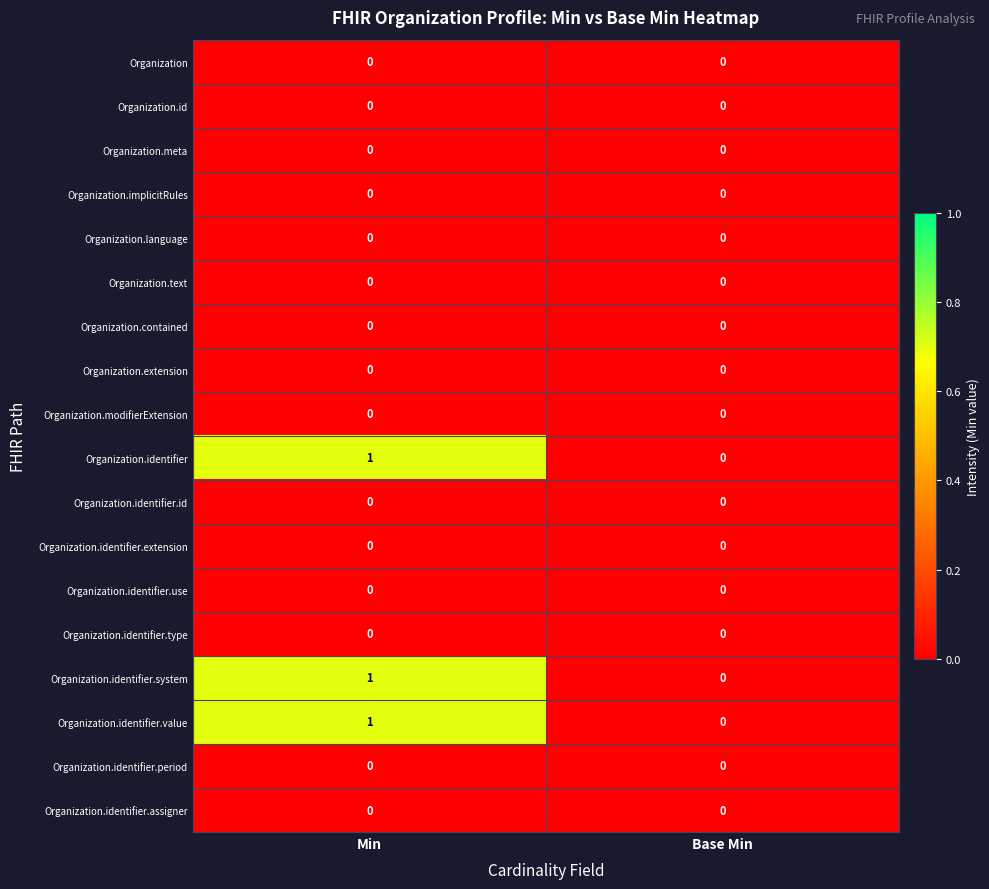

True or false: Organization.identifier.type has a value of 0 at Min.

True